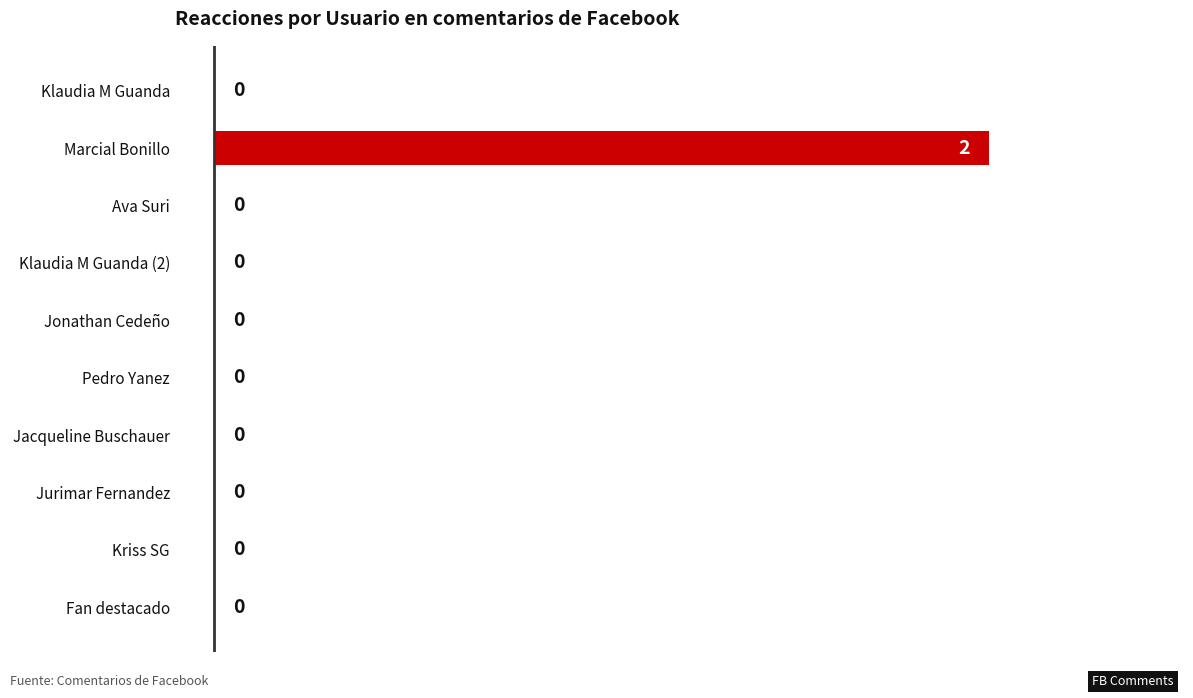

Reading bottom to top, transcribe all the data shown in this chart.

Fan destacado=0	Kriss SG=0	Jurimar Fernandez=0	Jacqueline Buschauer=0	Pedro Yanez=0	Jonathan Cedeño=0	Klaudia M Guanda (2)=0	Ava Suri=0	Marcial Bonillo=2	Klaudia M Guanda=0